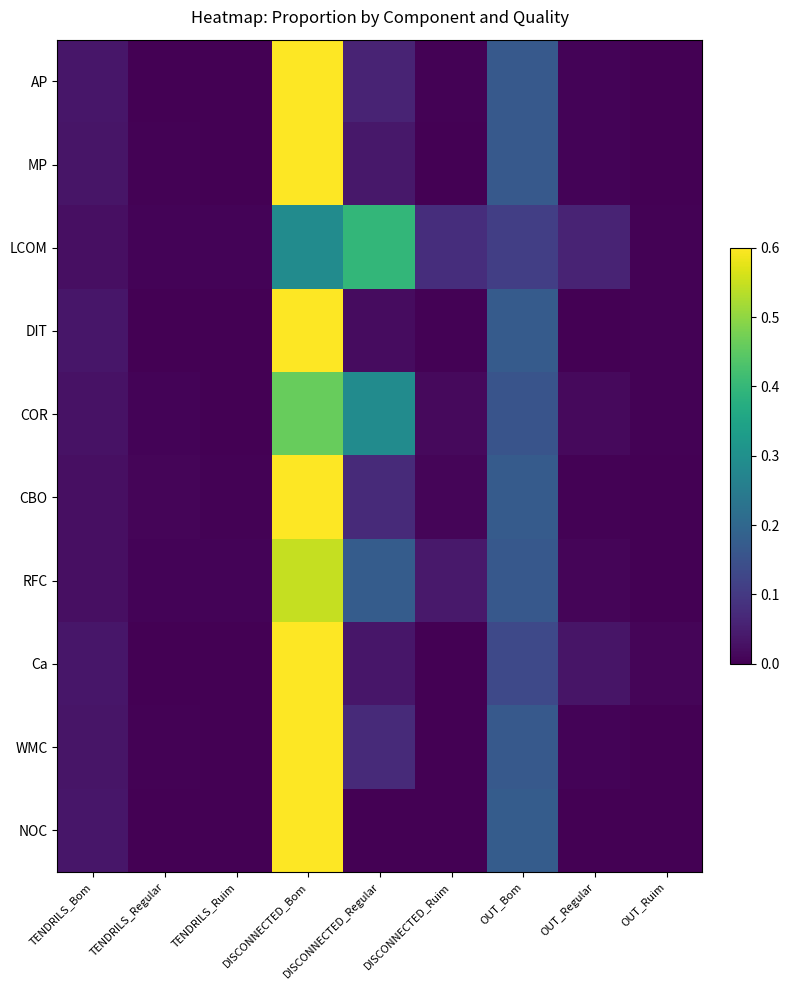

Between DISCONNECTED_Bom and DISCONNECTED_Ruim, which series saw the biggest shift?

NOC